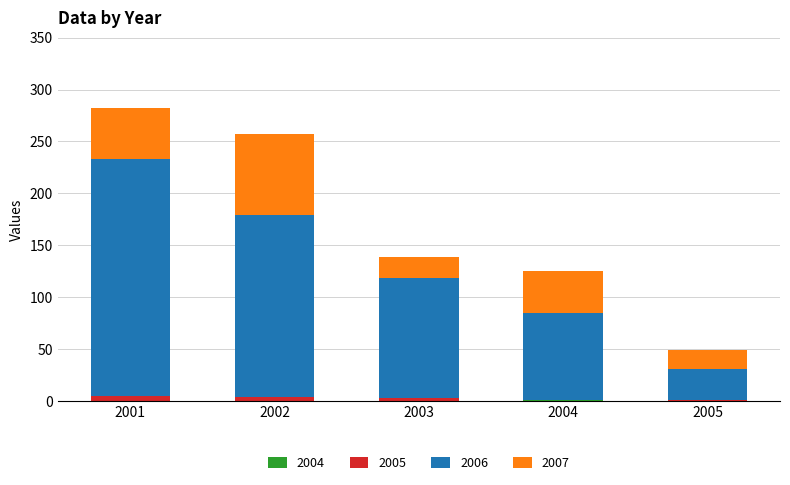

At 2001, list the series in order from smallest to largest.

2004, 2005, 2007, 2006